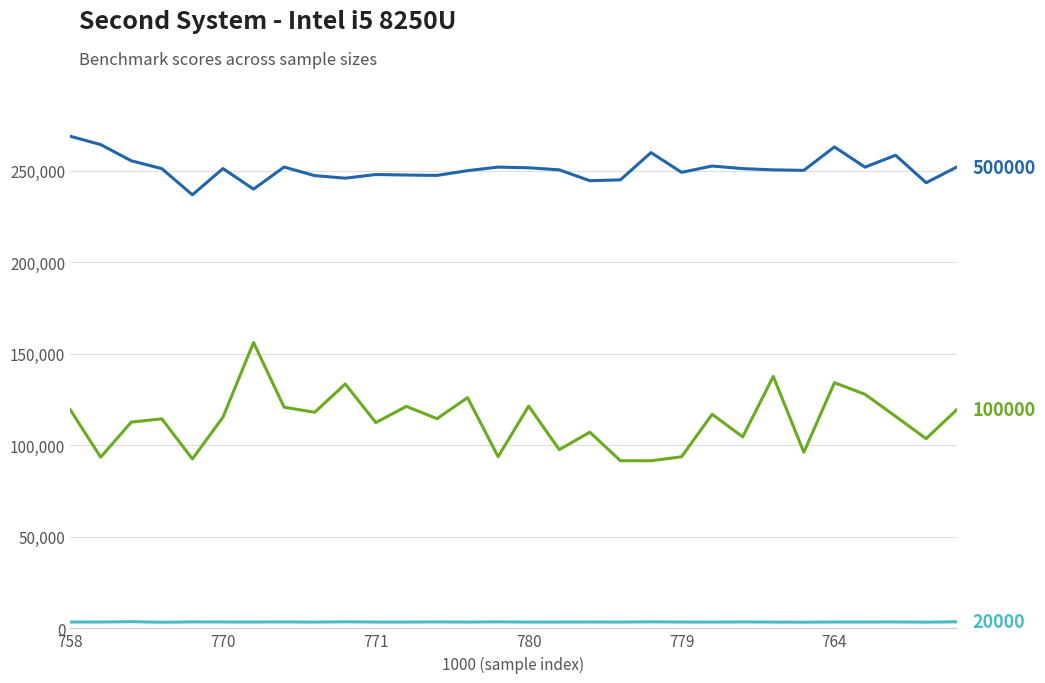

What is the greatest value displayed?

268820